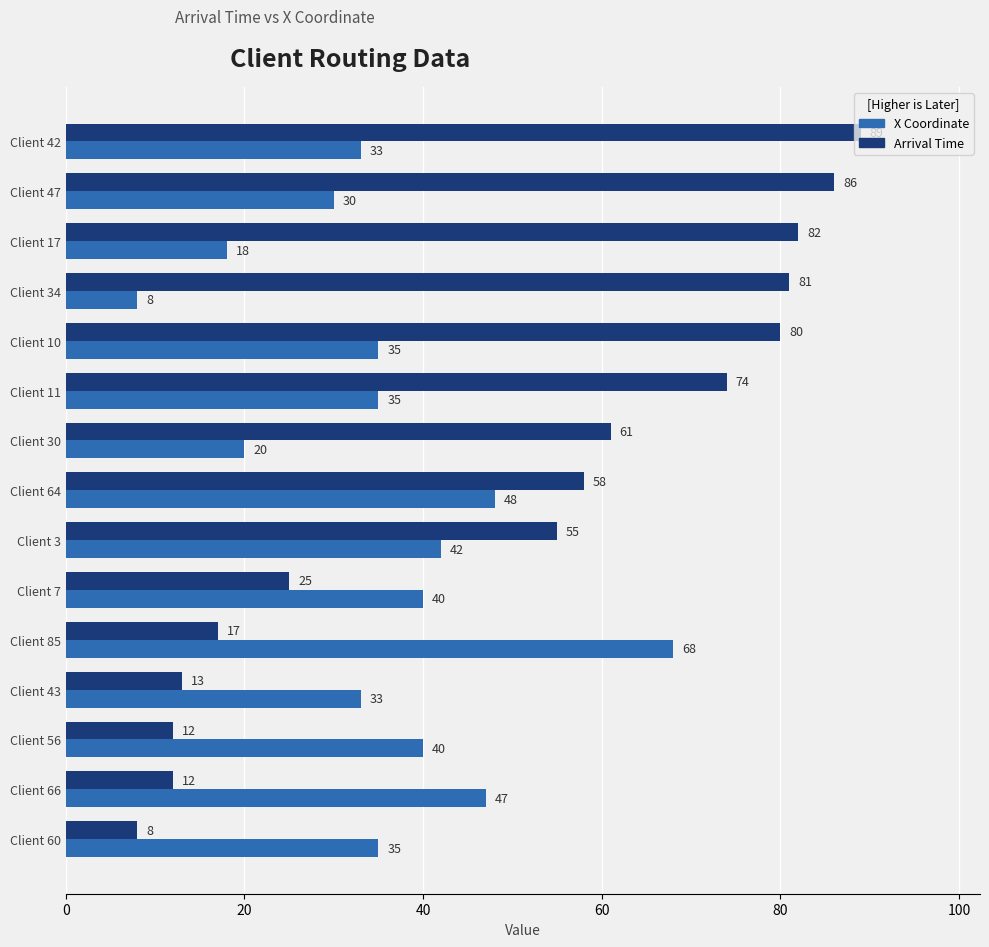

True or false: X Coordinate has a value of 8 at Client 34.

True